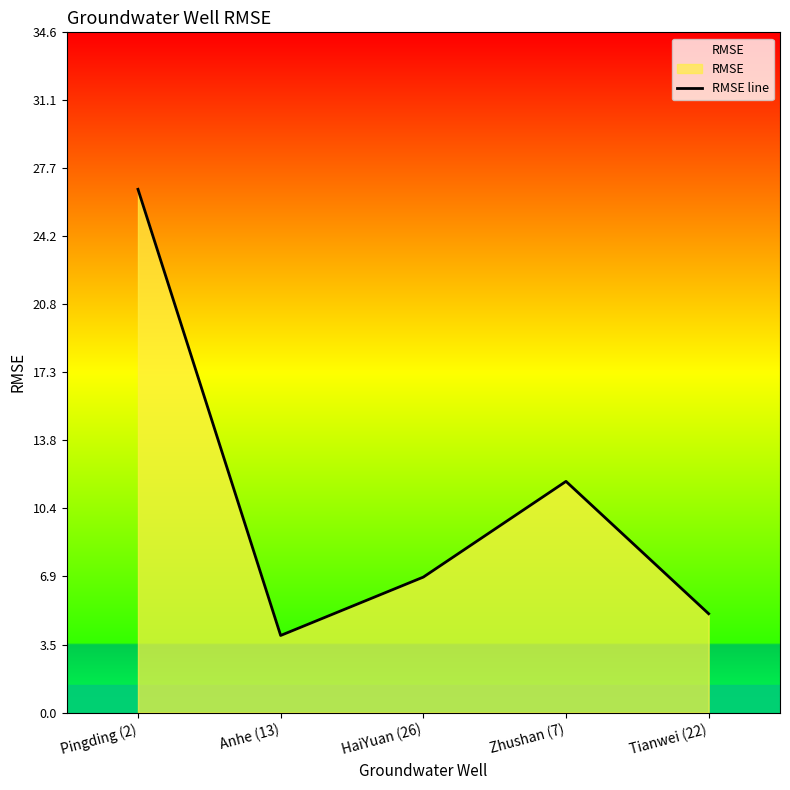

Rank the categories by value from lowest to highest.

Anhe (13), Tianwei (22), HaiYuan (26), Zhushan (7), Pingding (2)